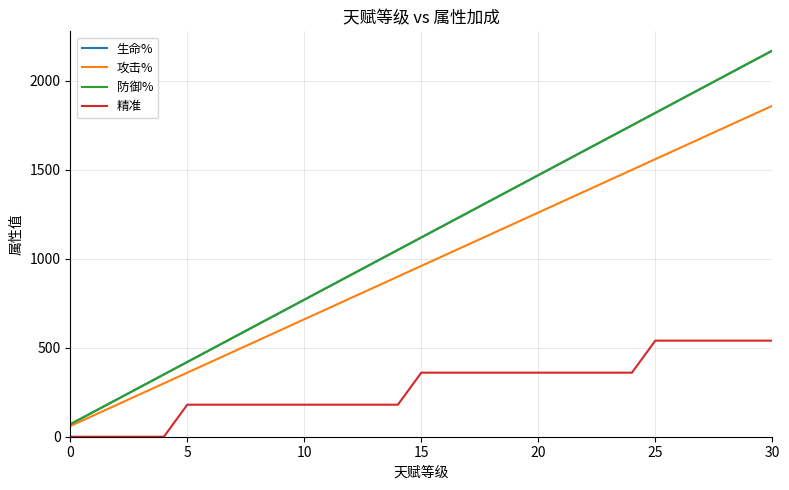

True or false: 防御% and 攻击% cross at least once.

False